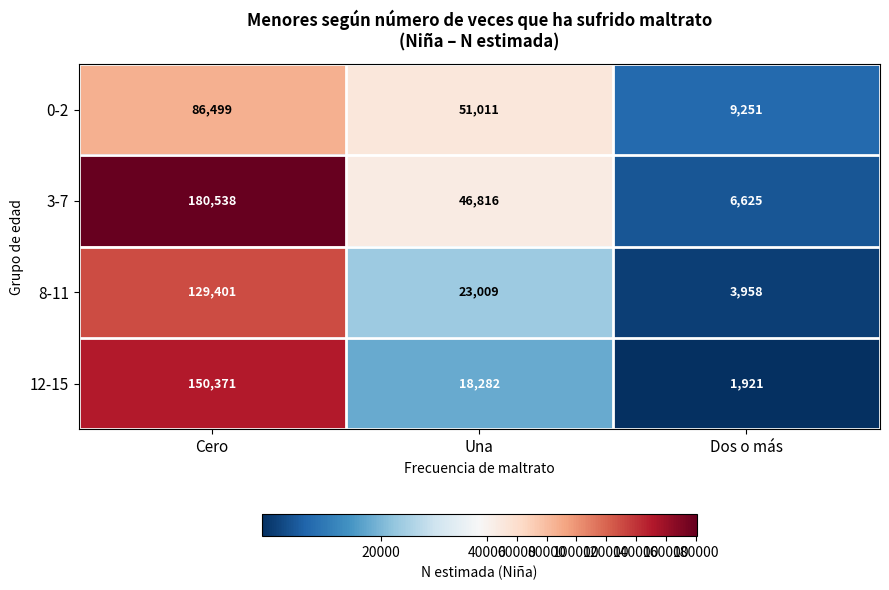

At which category does the chart reach its peak across all series?

Cero